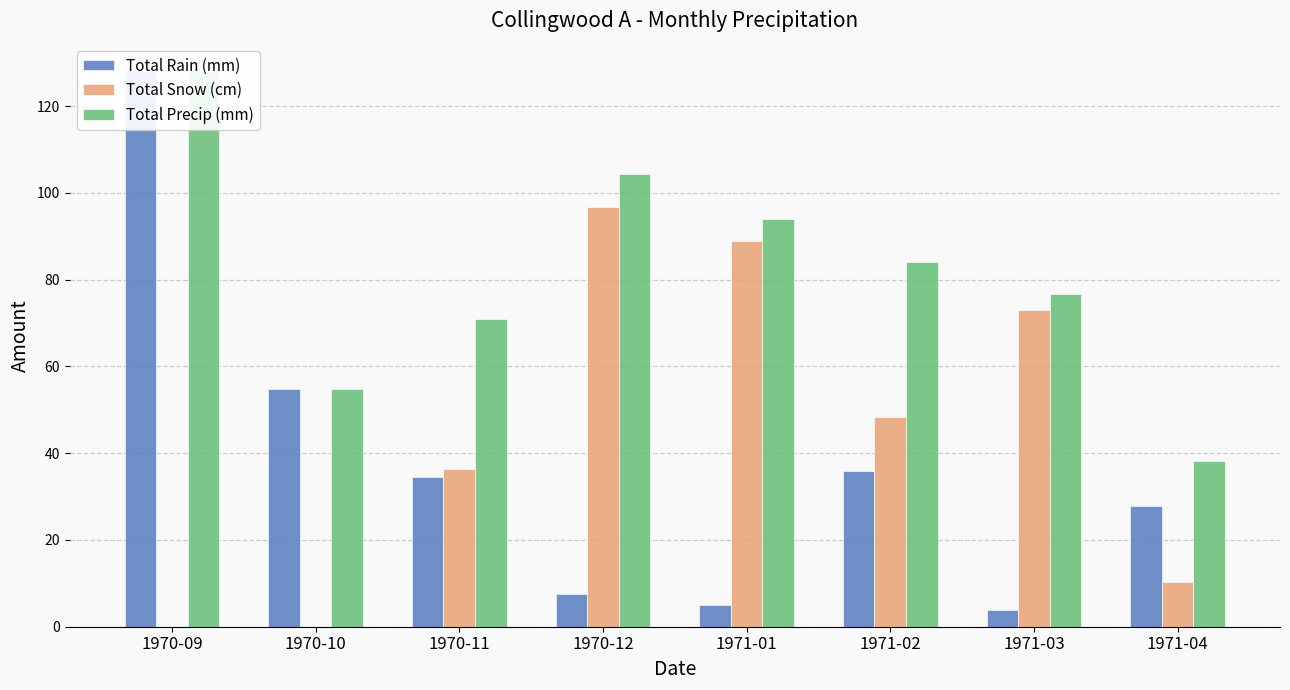

Which category has the highest value in the Total Precip (mm) series?

1970-09